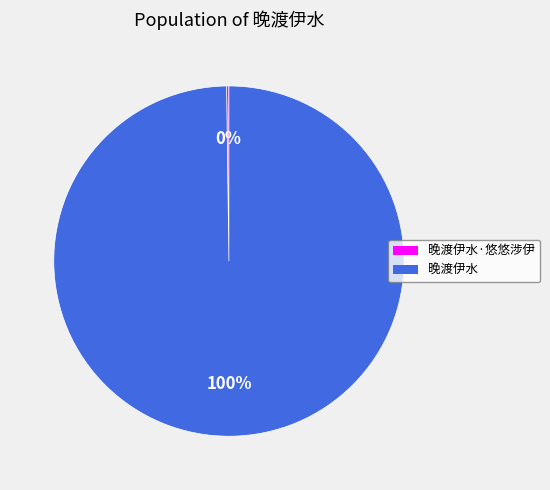

True or false: 晚渡伊水 accounts for 91% of the total.

False